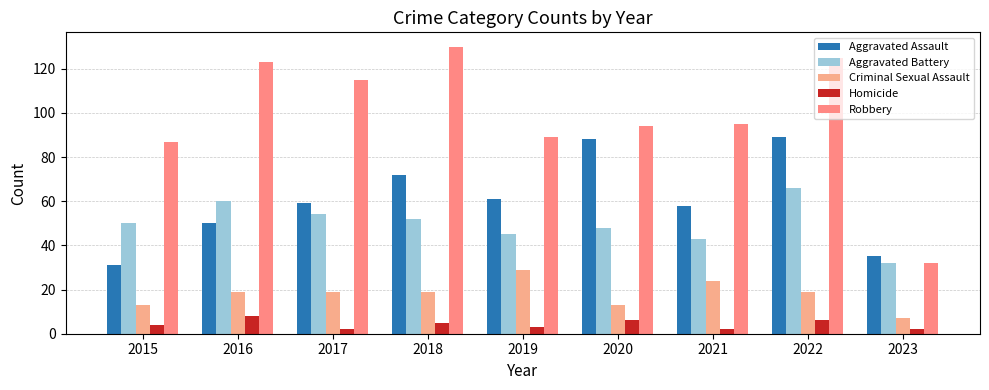

How many groups of bars are there?

9